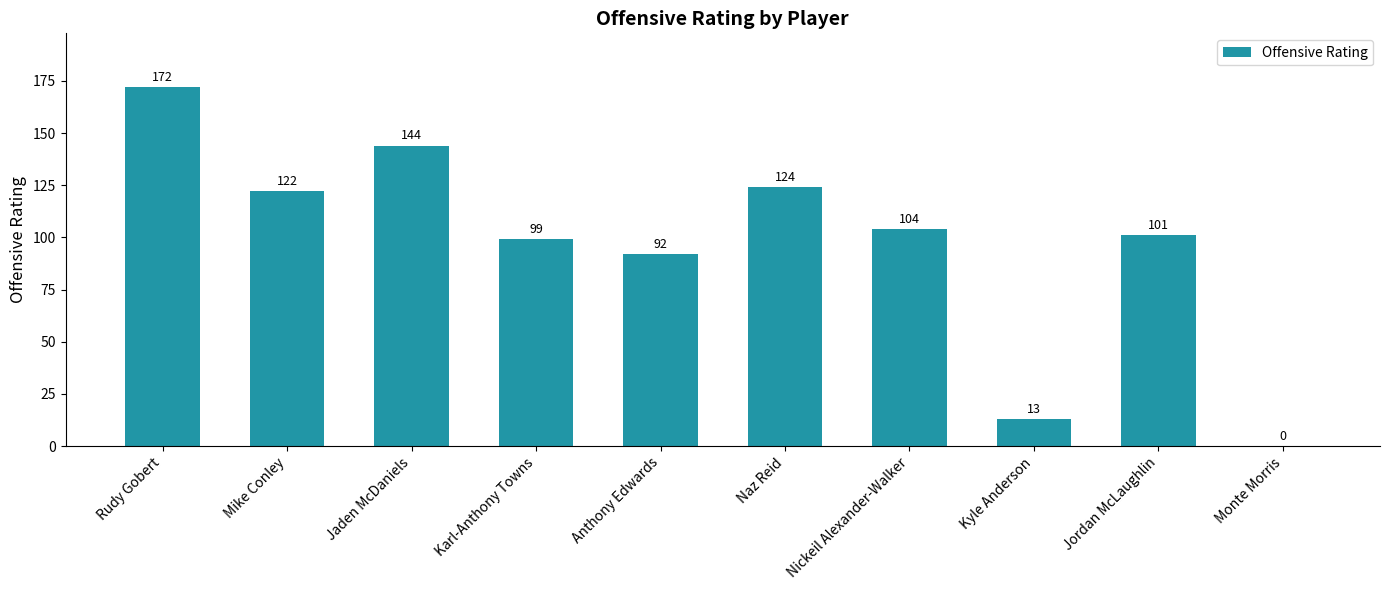

What is the approximate value at Mike Conley, to the nearest 50?

100